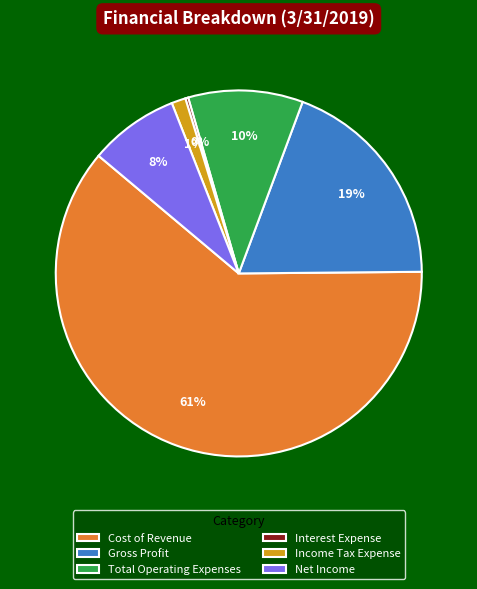

To the nearest percent, what percentage of the pie is Income Tax Expense?

1%